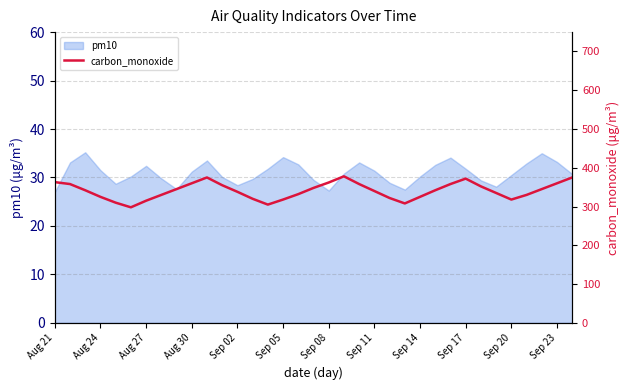

What is the maximum value for pm10?

35.2